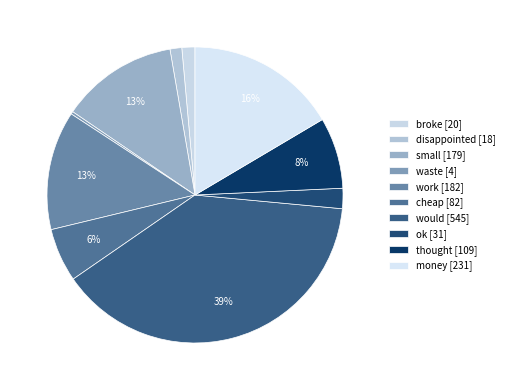

Between ok and would, which is larger?

would